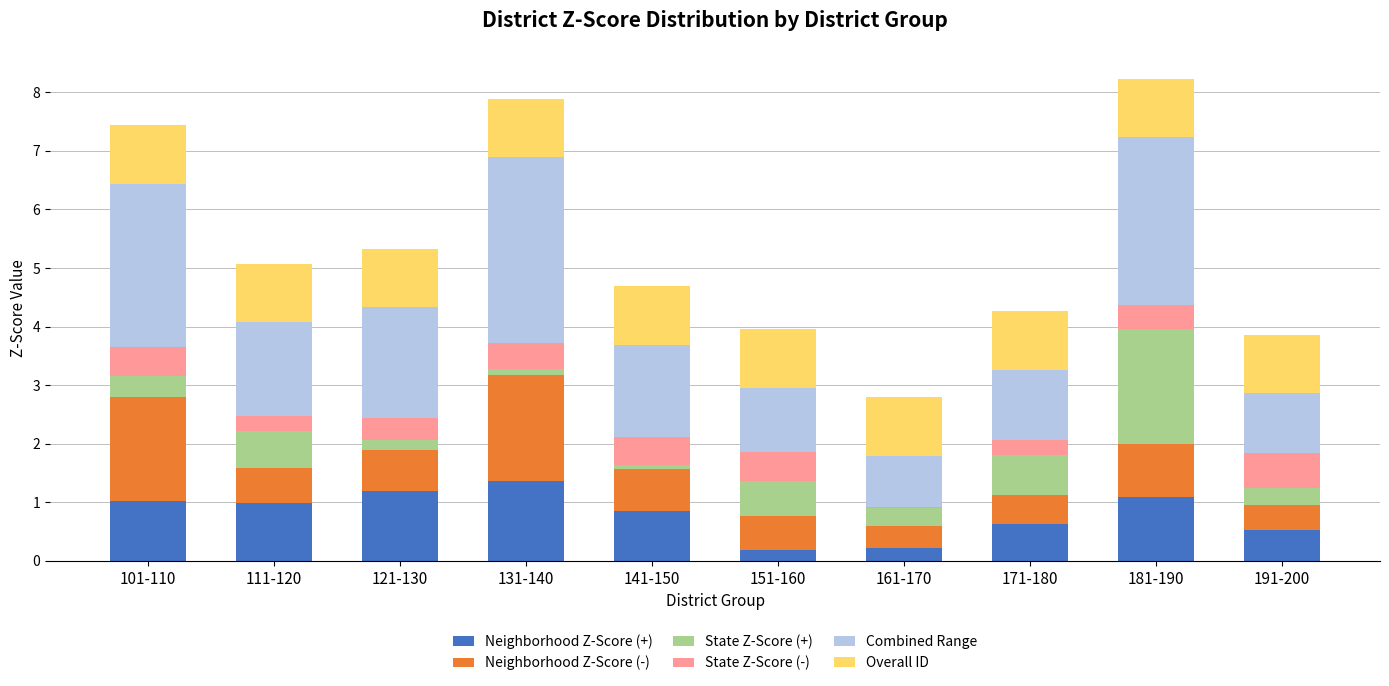

What is the total value across all series at 191-200?

3.9